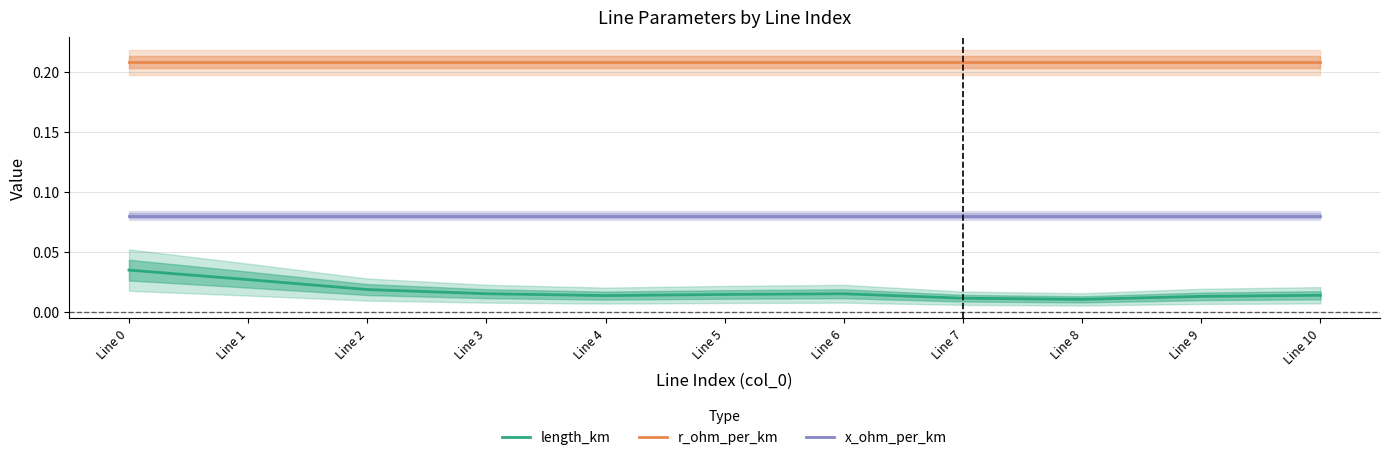

At which category does length_km reach its first local peak?

Line 6